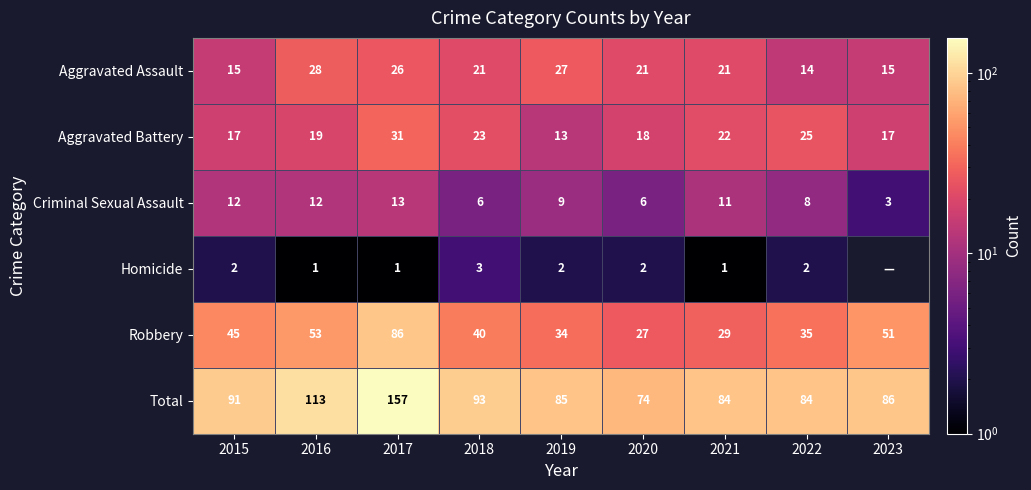

What is the difference between the highest and lowest values at 2017?

156